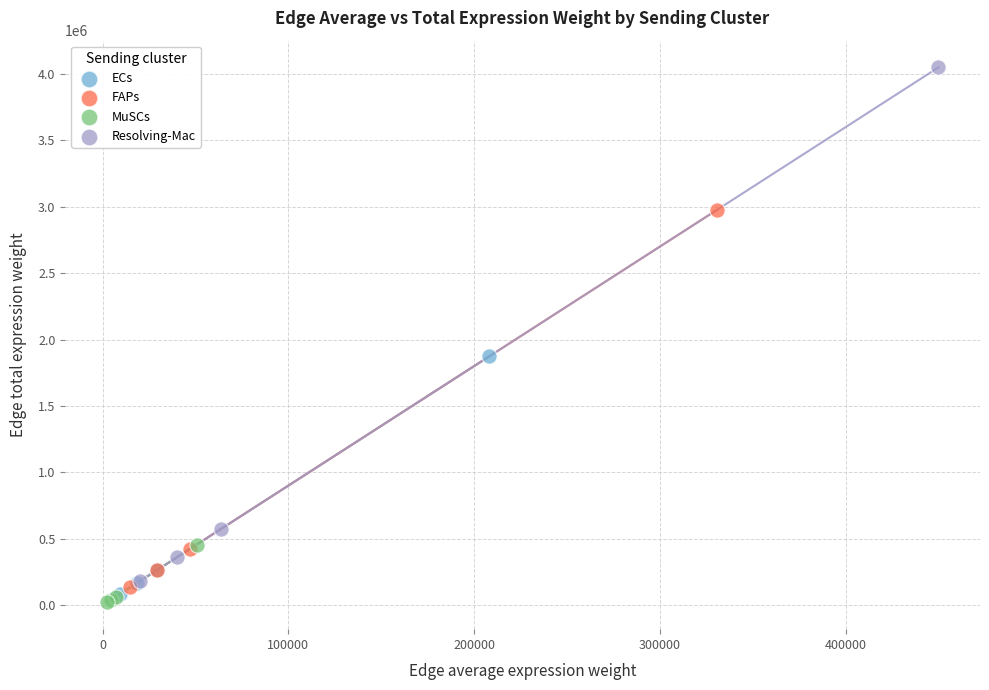

Which series reaches the minimum Y coordinate?

MuSCs